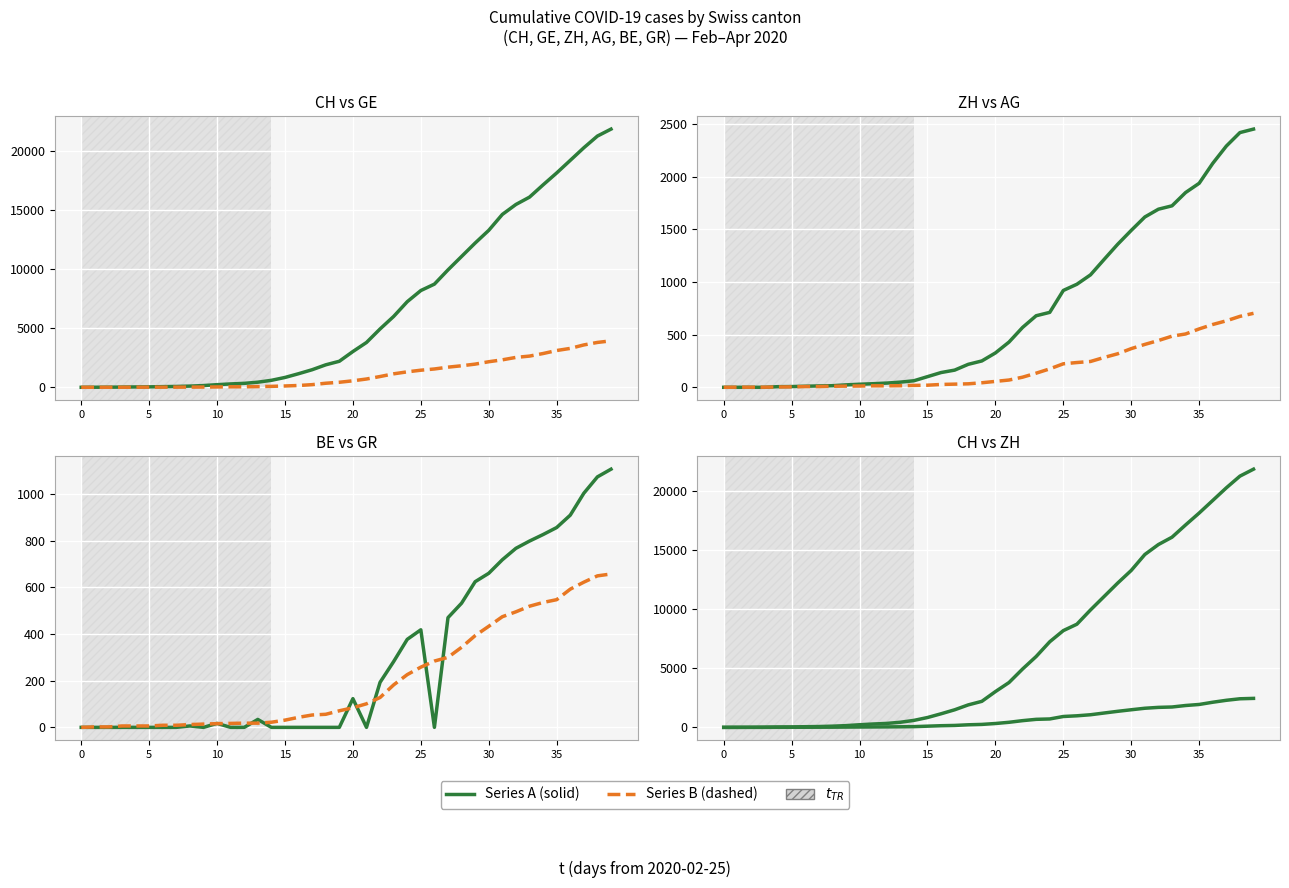

True or false: BE has a value of 1106 at 39.

True